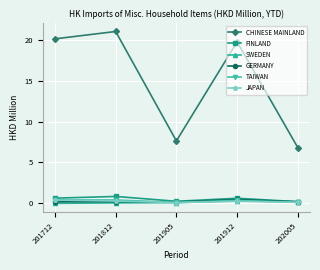

Where is the first local maximum for FINLAND?

201812